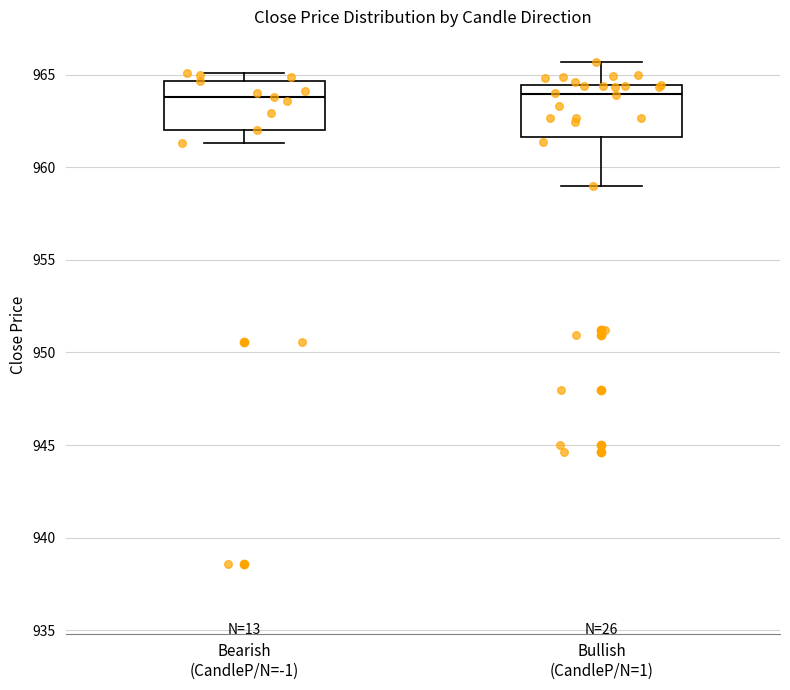

Reading left to right, read every box against the y-axis: the position of its median line, the range the box covers, and the ends of its whiskers. The values are not printed on the chart, so give them approximately, as read against the axis.

Bearish (CandleP/N=-1): median 964.0, box 962.0 to 964.5, whiskers 961.5 to 965.0
Bullish (CandleP/N=1): median 964.0, box 961.5 to 964.5, whiskers 959.0 to 965.5